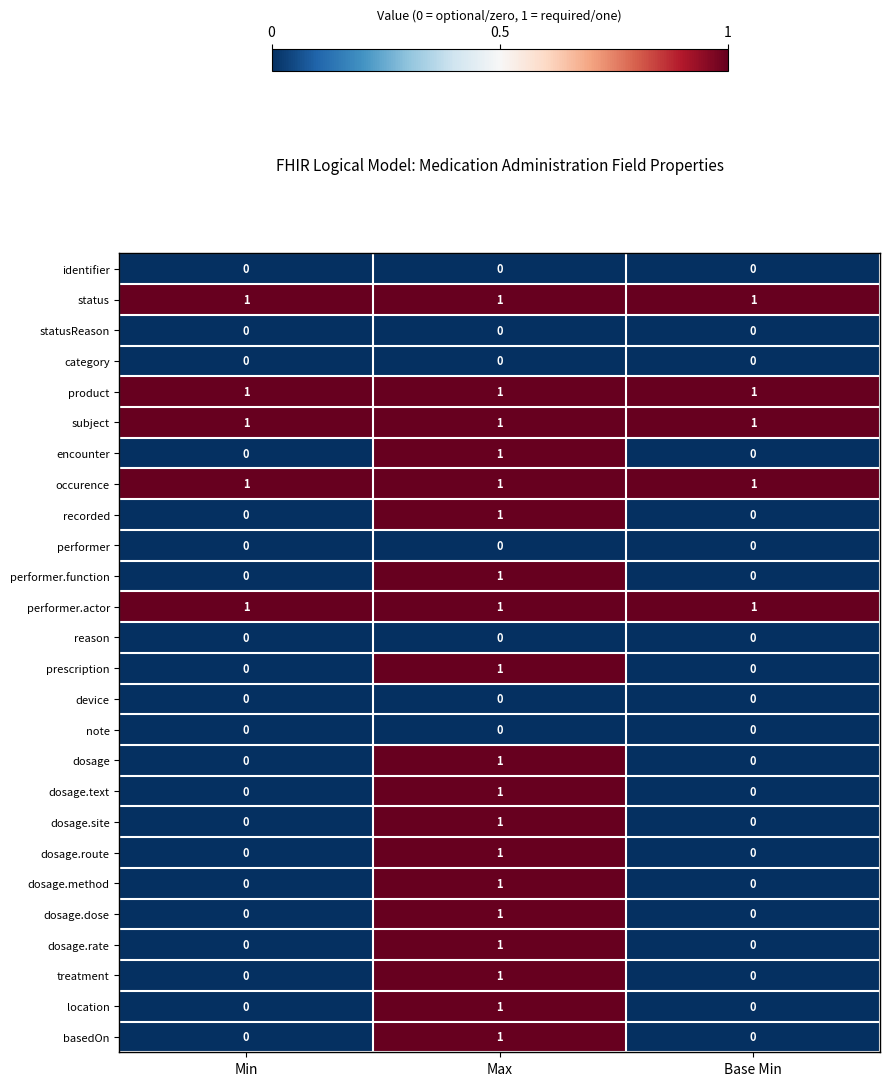

The value of dosage.method at Max is 1. True or false?

True